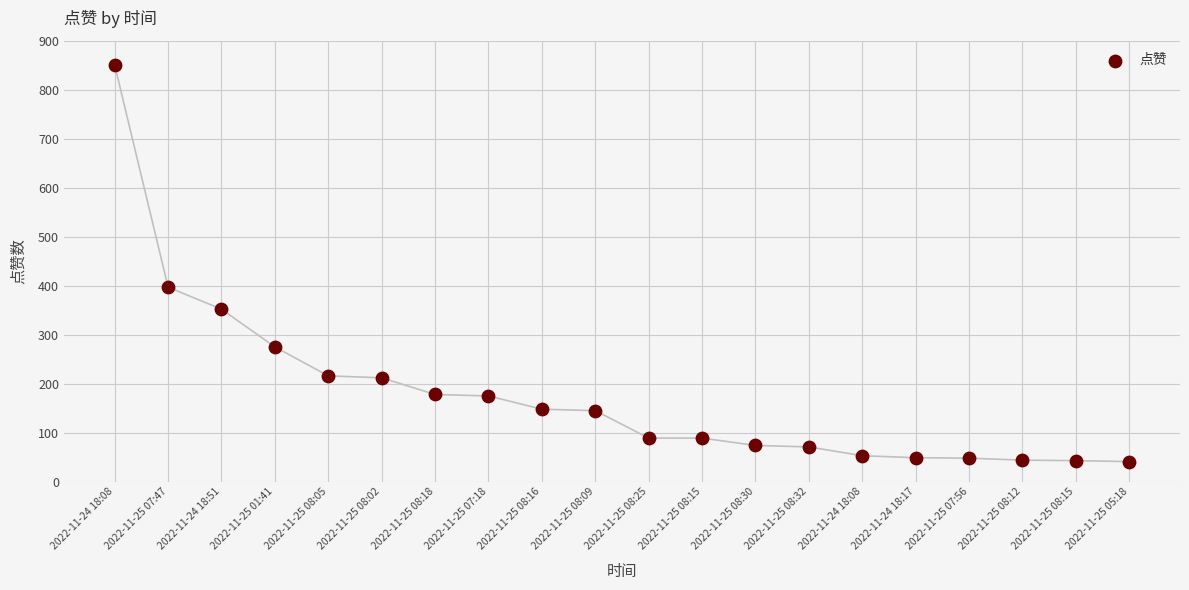

What is the range of Y values (max minus min)?

809